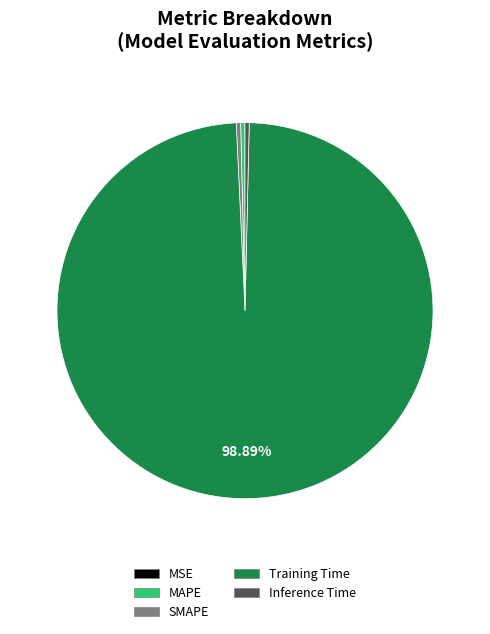

Which slice represents more than half of the pie?

Training Time